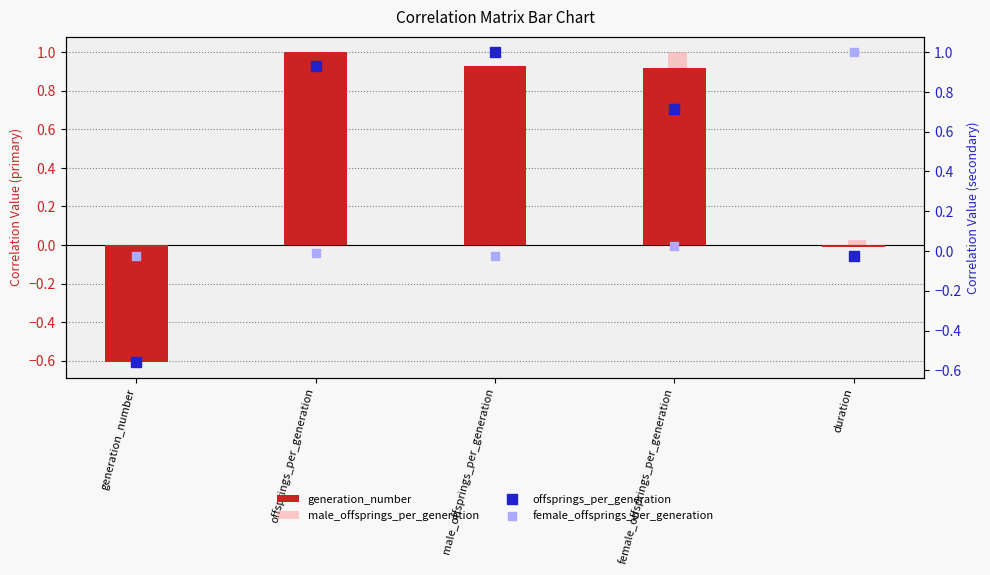

Which series contains the highest Y value?

generation_number